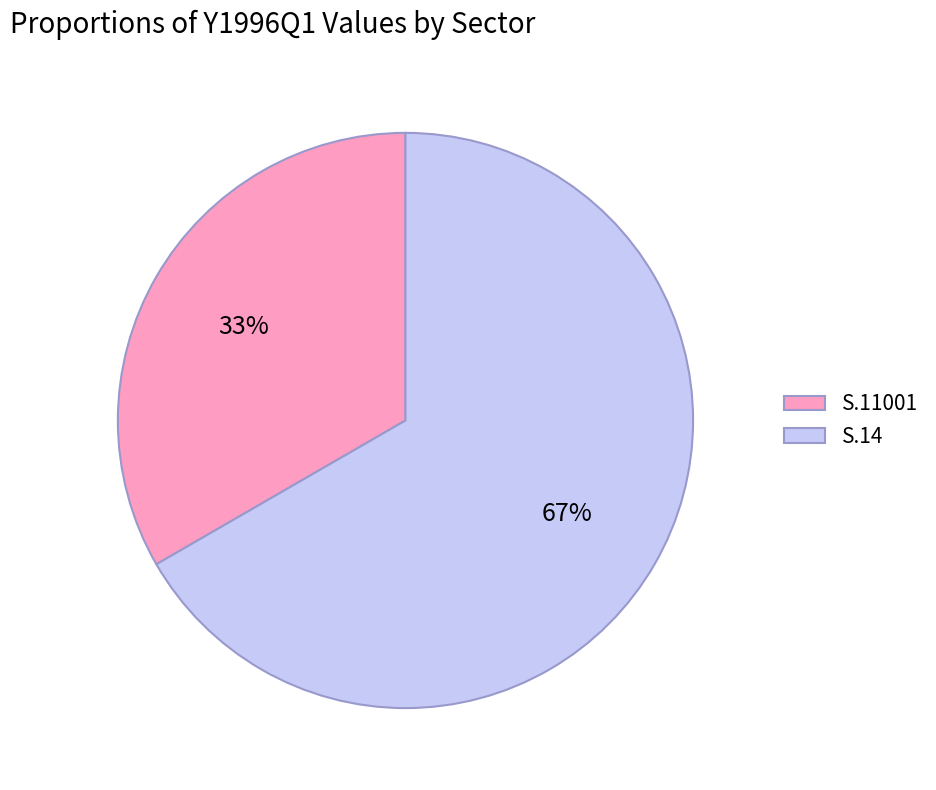

To the nearest percent, what is the combined percentage of S.11001 and S.14?

100%